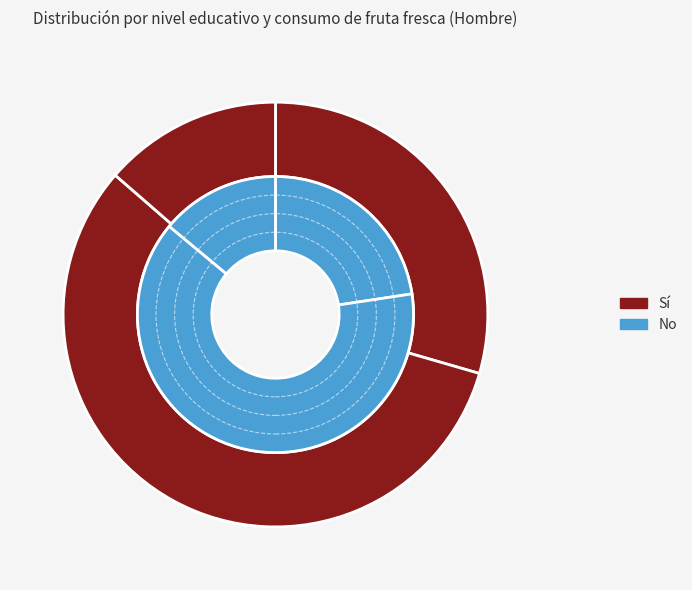

To the nearest percent, what is the difference between the largest and smallest slice percentages?

43%